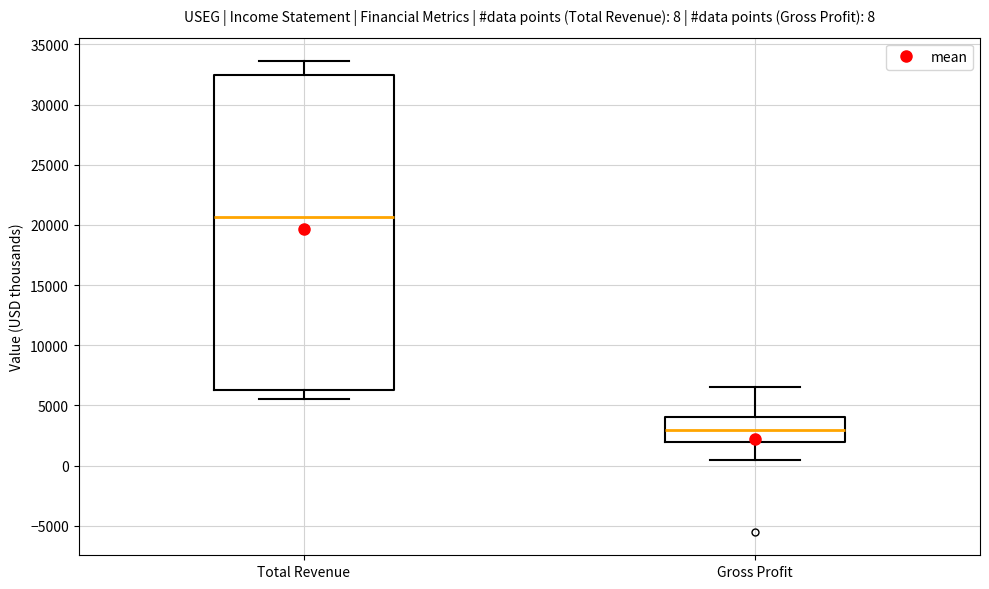

Which box has the highest median line?

Total Revenue